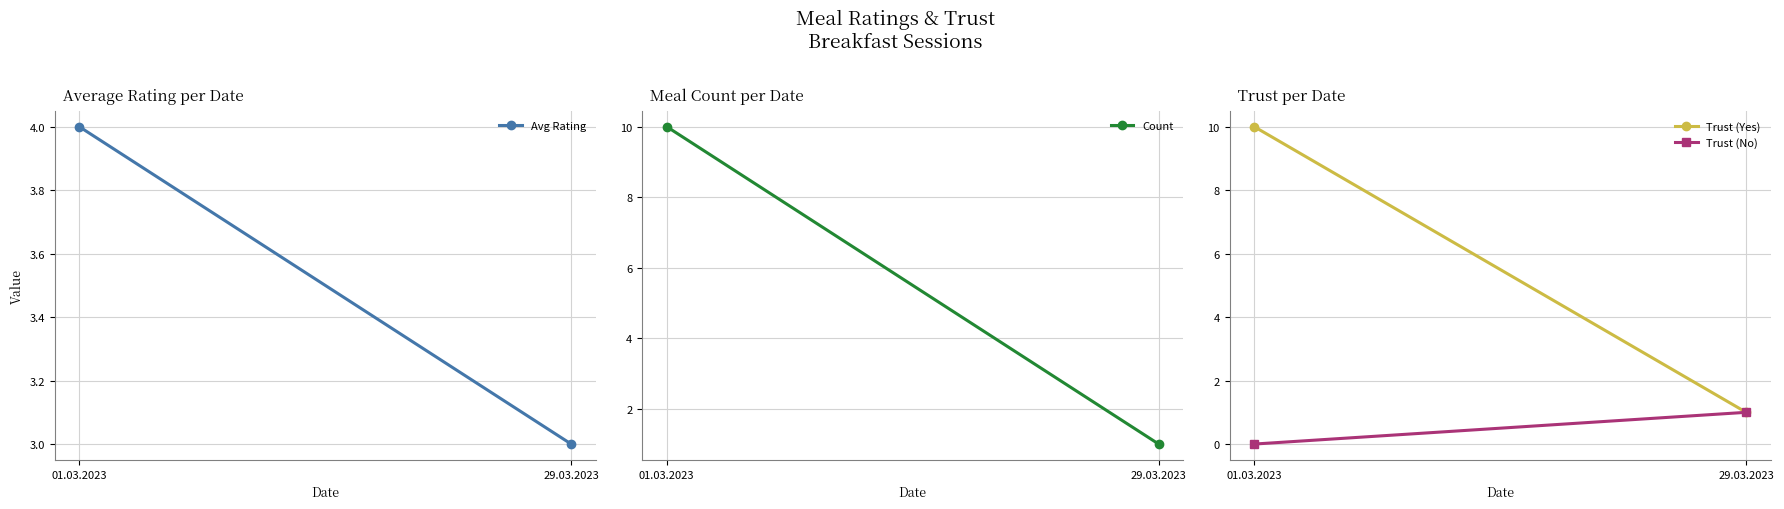

What is the label of the 1st point from the left?

01.03.2023